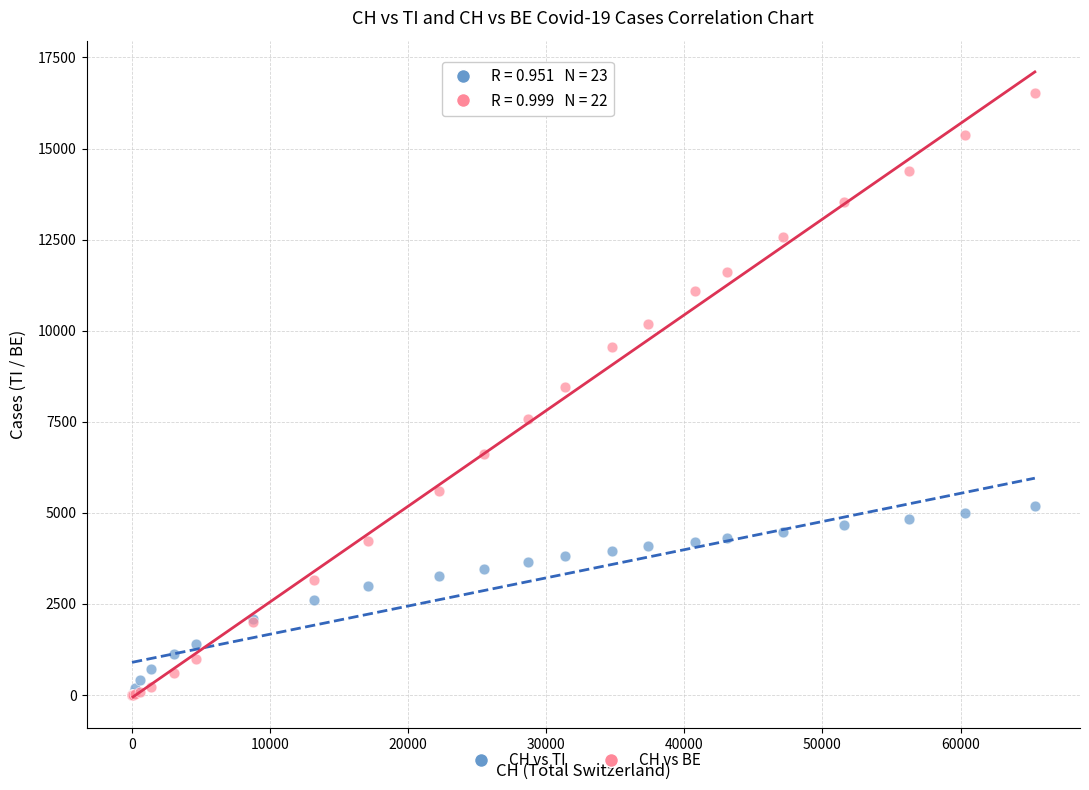

Across all series, what Y value is closest to 8264?

8464